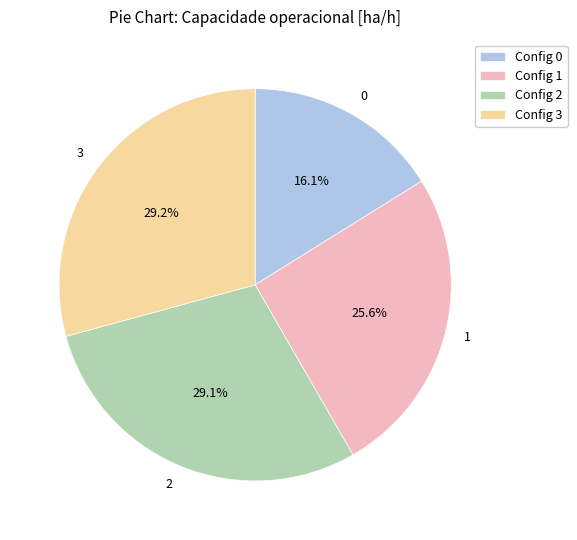

What is the ratio of the value at 0 to the value at 1?

0.6